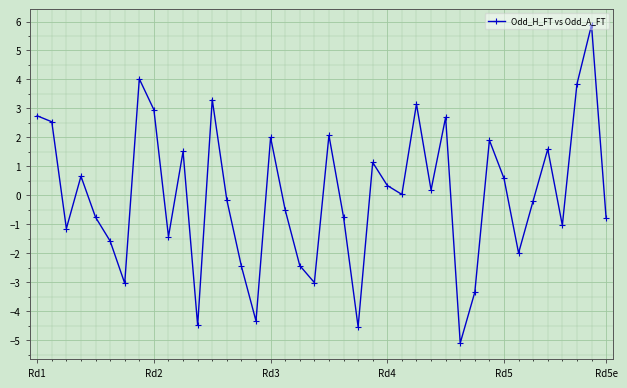

What is the value of the 38th point from the left?

3.8